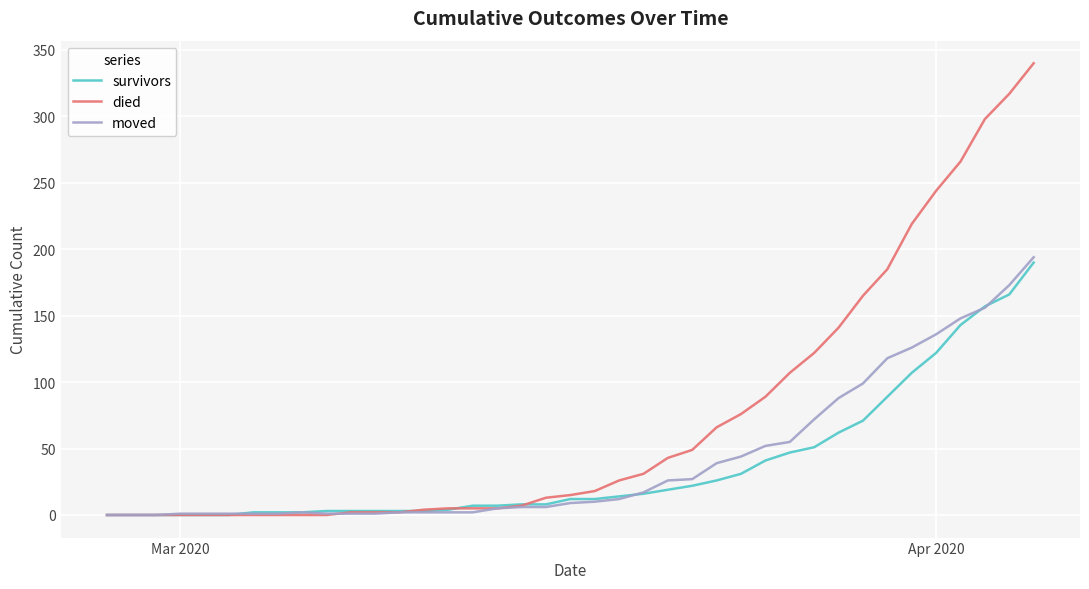

What is the highest value of the survivors series?

190